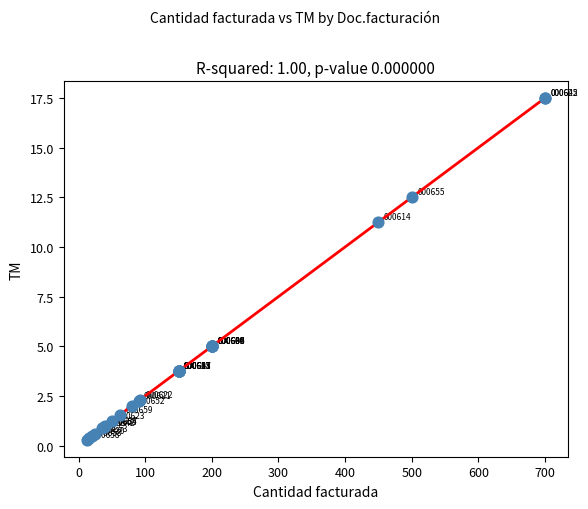

What Y value in the scatter plot is closest to 8?

5.0